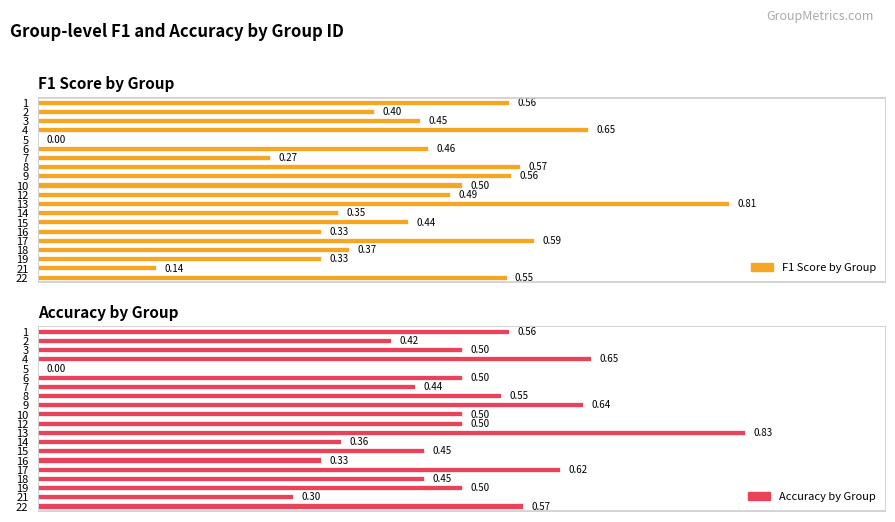

Count the F1 Score by Group values in the range 0 to 1.

20